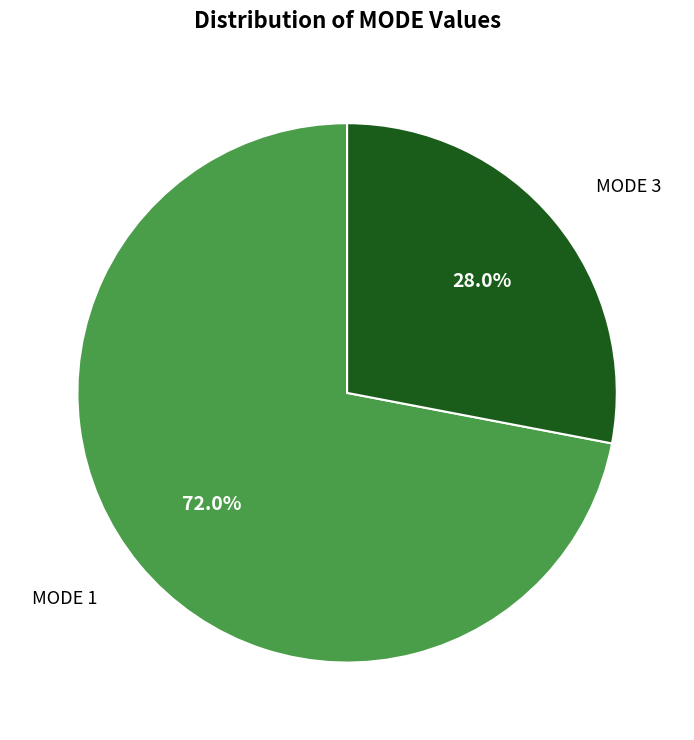

Is there a majority slice in this chart?

Yes